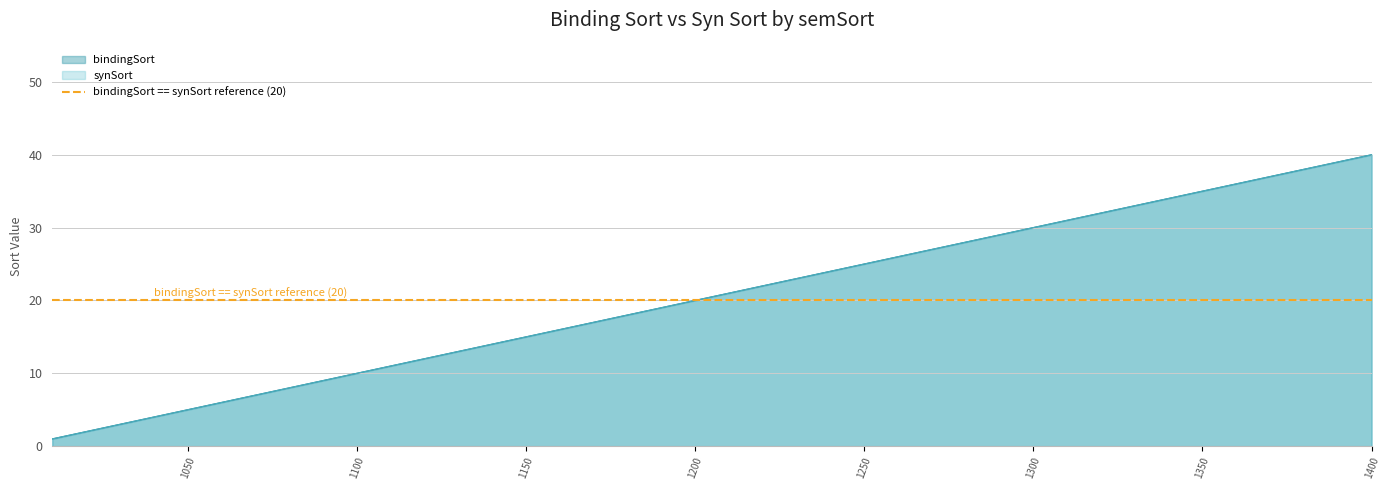

Reading left to right, transcribe all the data shown in this chart.

bindingSort: 1	2	3	4	5	6	7	8	9	10	11	12	13	14	15	16	17	18	19	20	21	22	23	24	25	26	27	28	29	30	31	32	33	34	35	36	37	38	39	40
synSort: 1	2	3	4	5	6	7	8	9	10	11	12	13	14	15	16	17	18	19	20	21	22	23	24	25	26	27	28	29	30	31	32	33	34	35	36	37	38	39	40